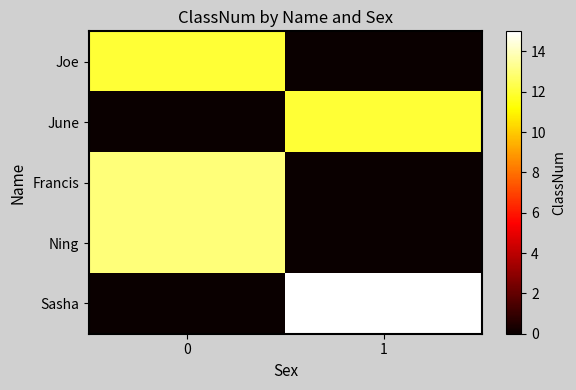

Which category has the highest value across all series?

1